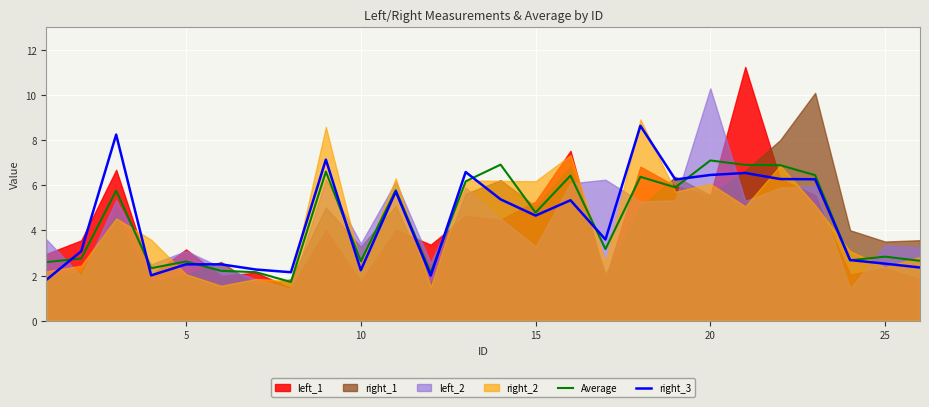

What is the maximum value for right_3?

8.6